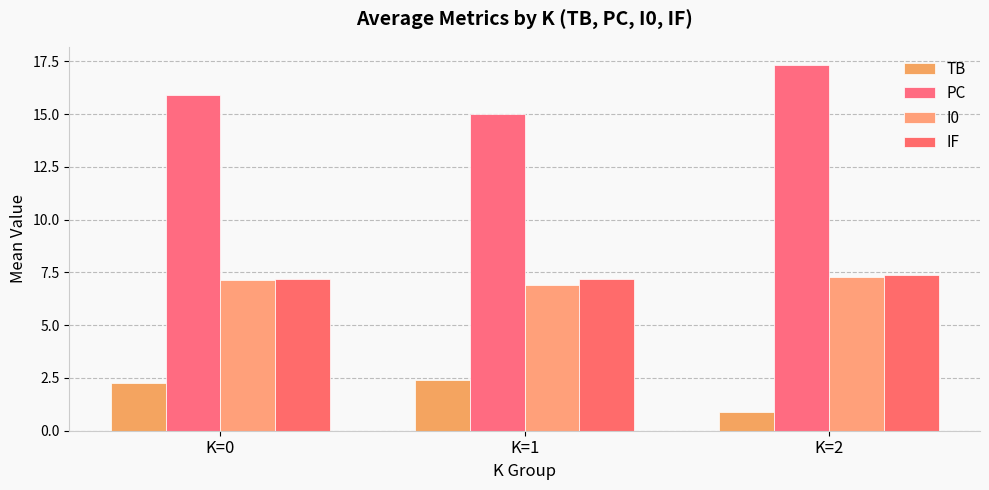

What is the difference between the IF values at K=1 and K=2?

0.2